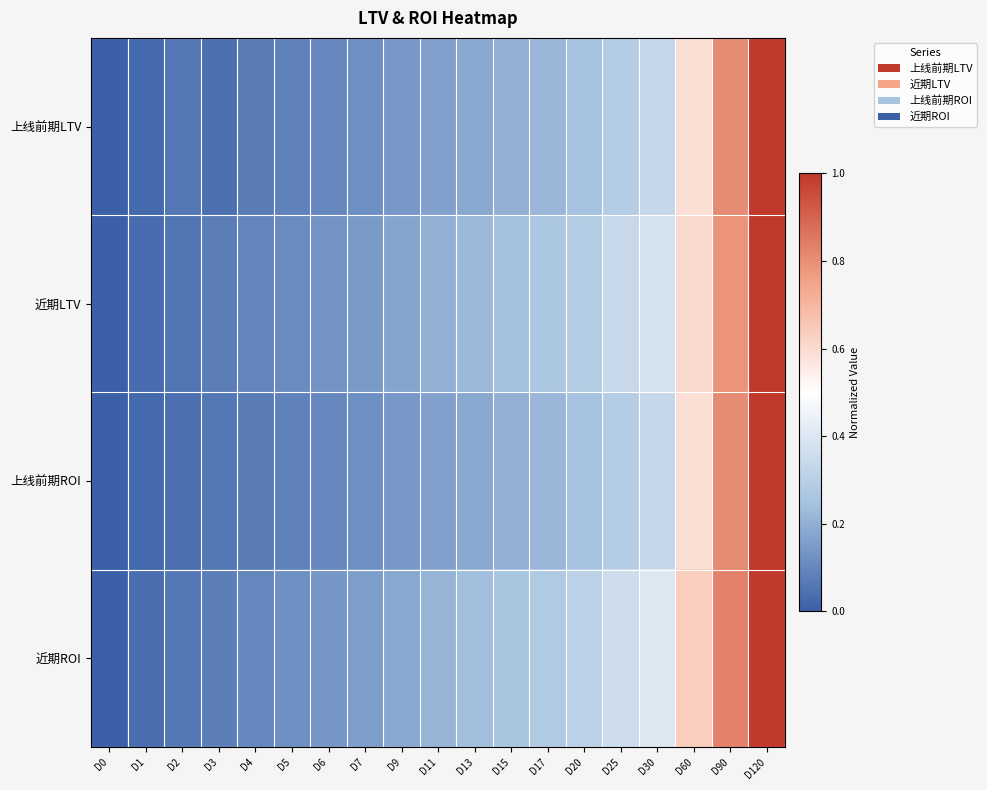

Count the number of data series in this chart.

4